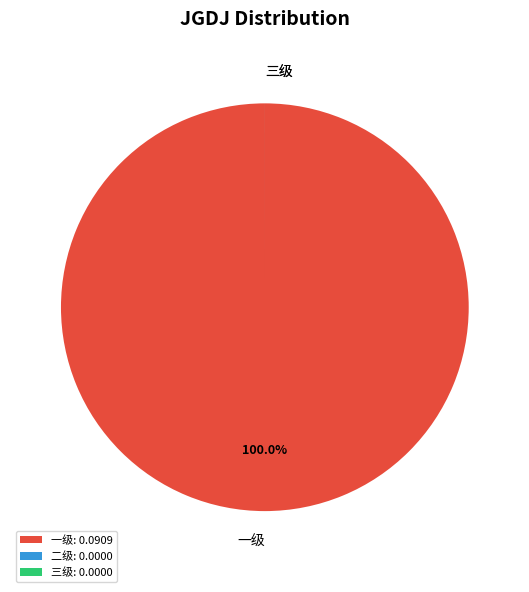

Is there a majority slice in this chart?

Yes